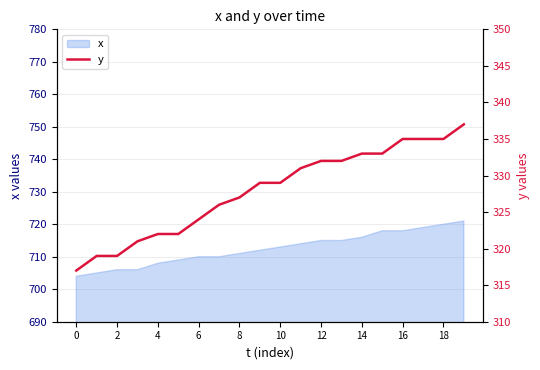

Where does the data first go above 329?

11